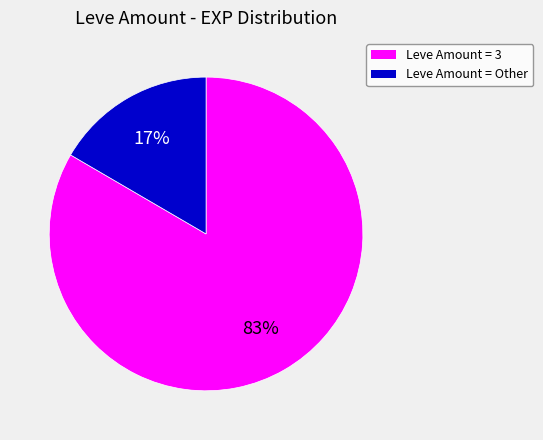

To the nearest percent, what is the average slice percentage?

50%